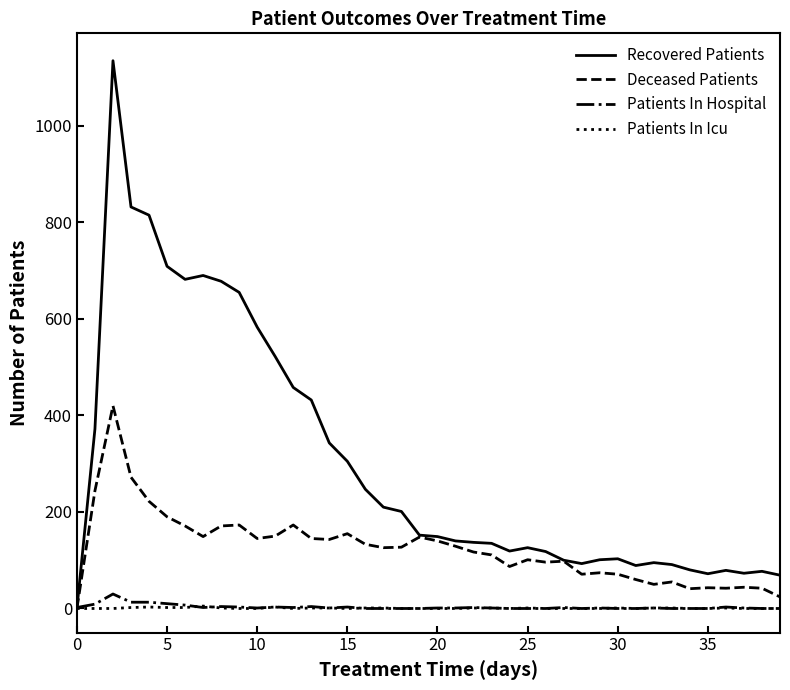

What is the average value of the Deceased Patients series?

124